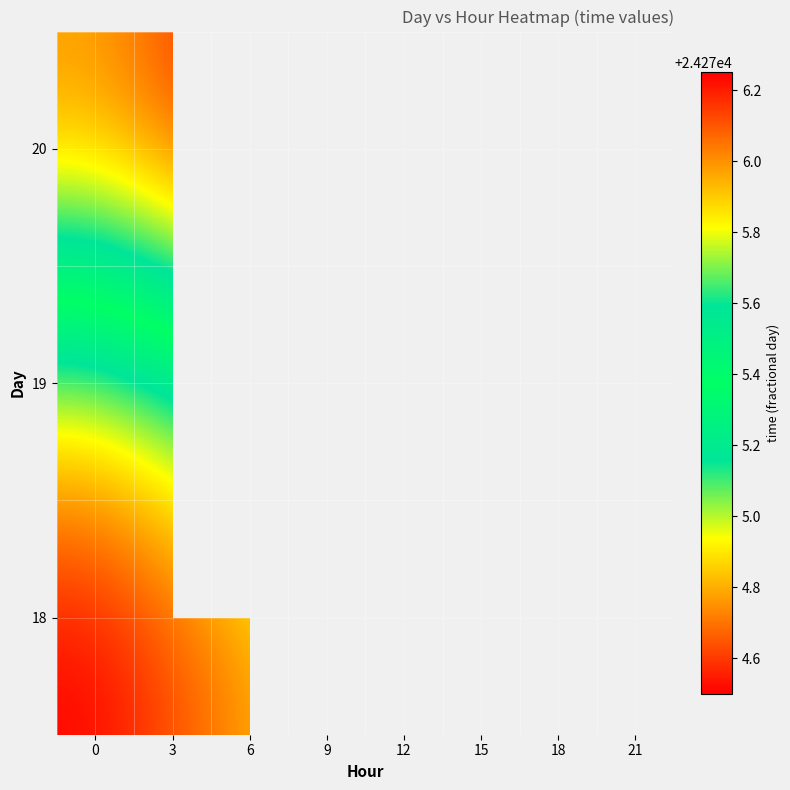

What is the greatest value displayed?

24276.2